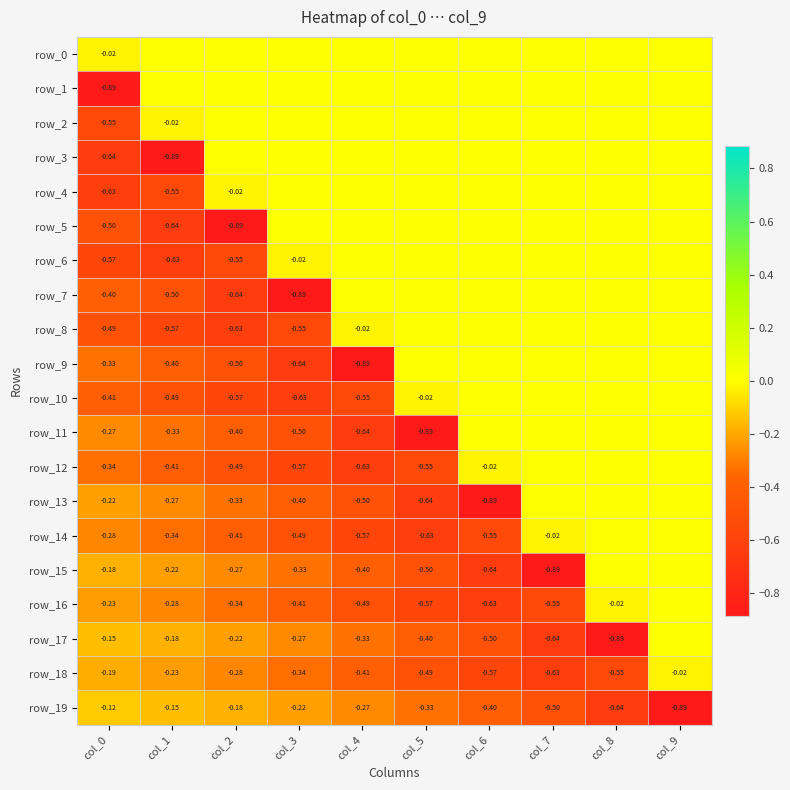

Rank the series at col_1 from highest to lowest value.

row_0, row_1, row_2, row_19, row_17, row_15, row_18, row_13, row_16, row_11, row_14, row_9, row_12, row_10, row_7, row_4, row_8, row_6, row_5, row_3